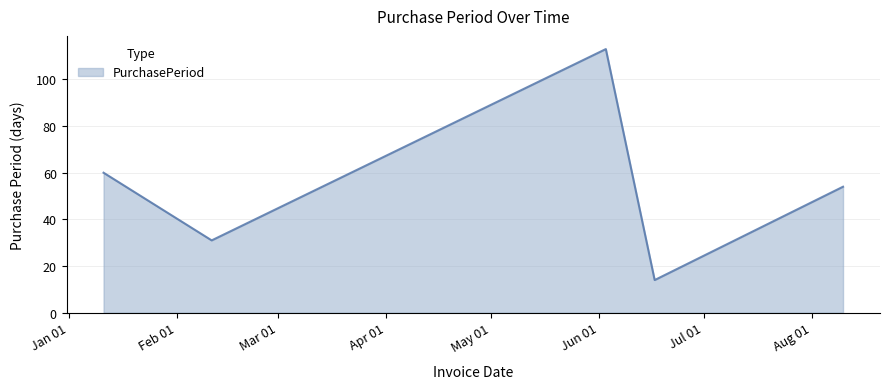

What is the average value?

54